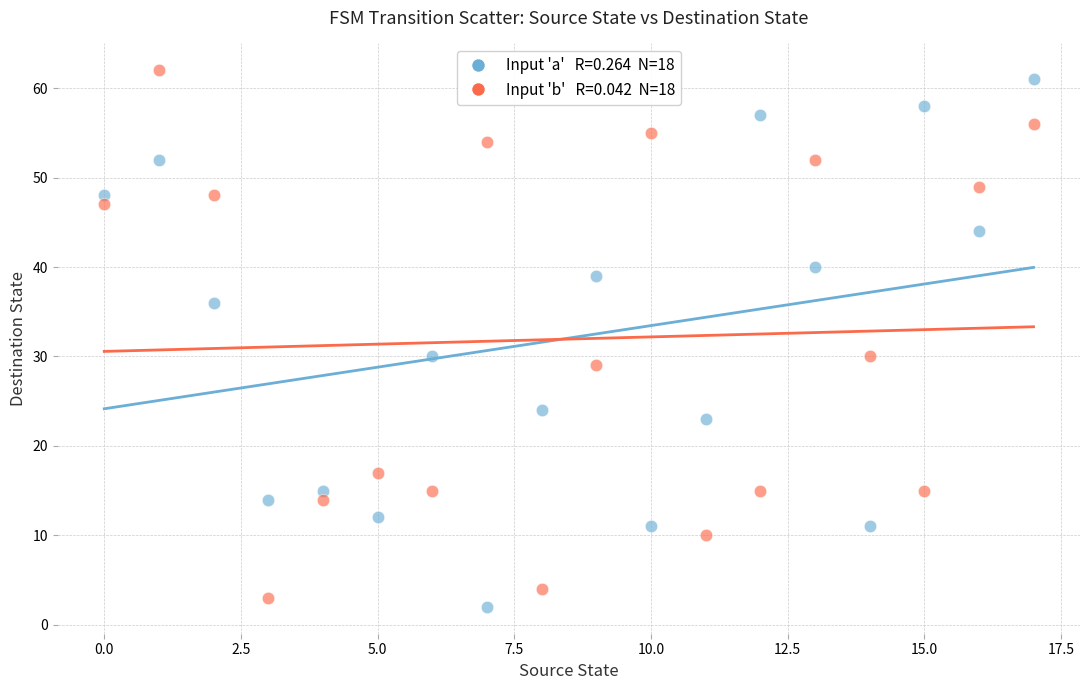

Across all data points, what is the range of Y values (max minus min)?

60